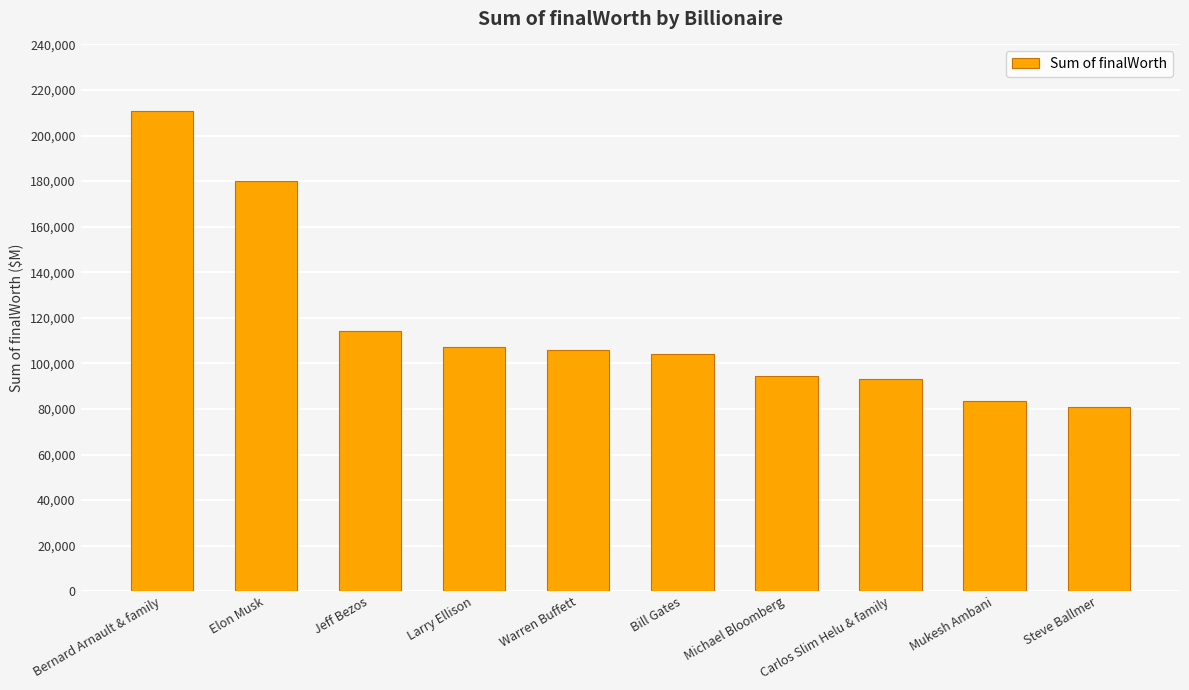

Reading left to right, extract all data points from this chart.

Bernard Arnault & family=211000	Elon Musk=180000	Jeff Bezos=114000	Larry Ellison=107000	Warren Buffett=106000	Bill Gates=104000	Michael Bloomberg=94500	Carlos Slim Helu & family=93000	Mukesh Ambani=83400	Steve Ballmer=80700